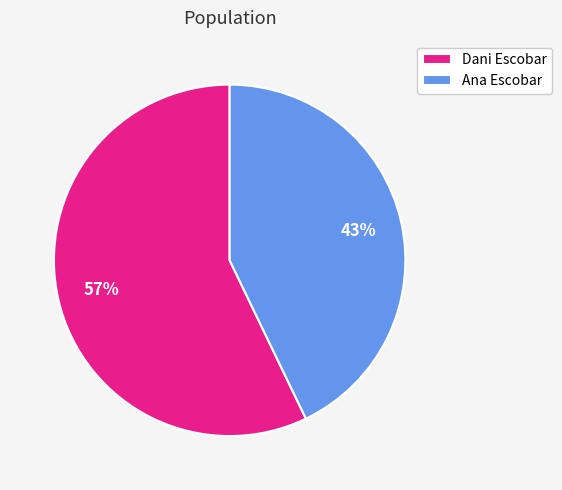

To the nearest percent, what is the difference between the Dani Escobar and Ana Escobar slice percentages?

14%